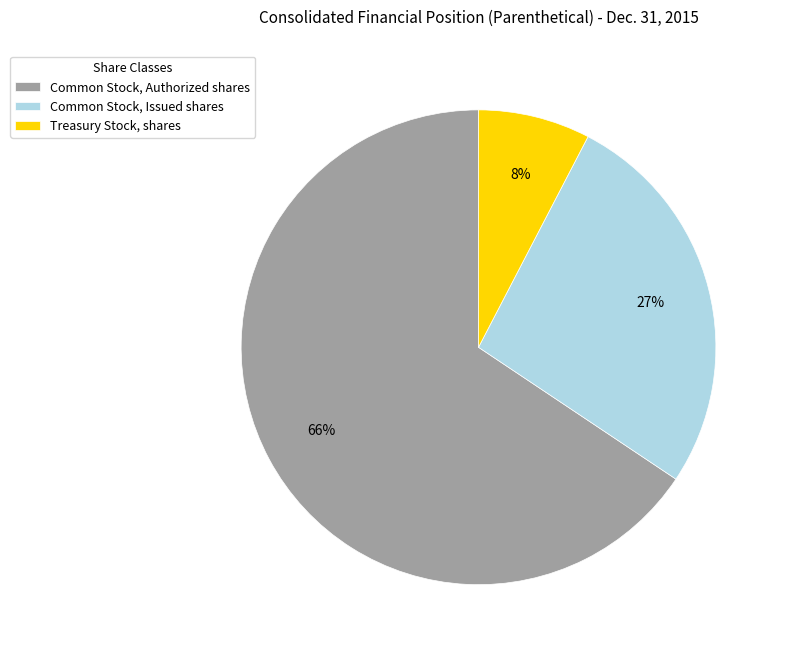

True or false: Treasury Stock, shares accounts for 1% of the total.

False